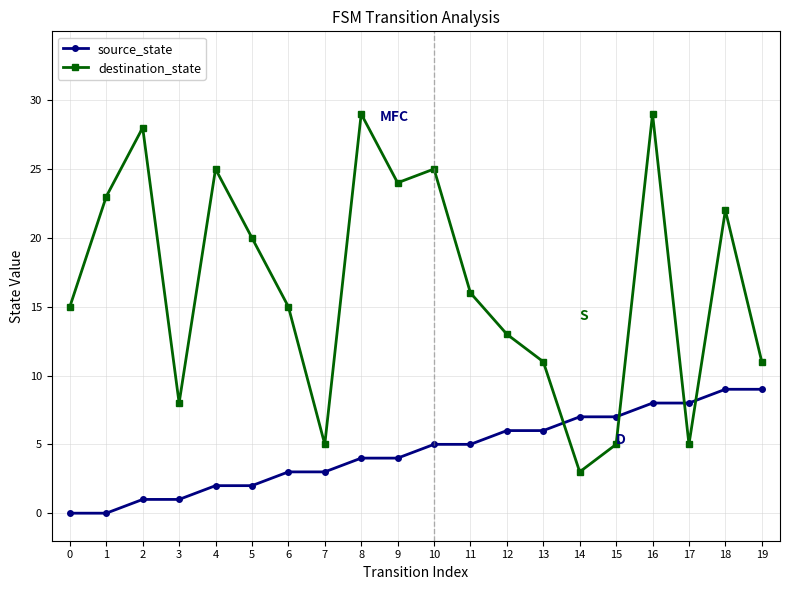

How many source_state values are between 2 and 7?

12